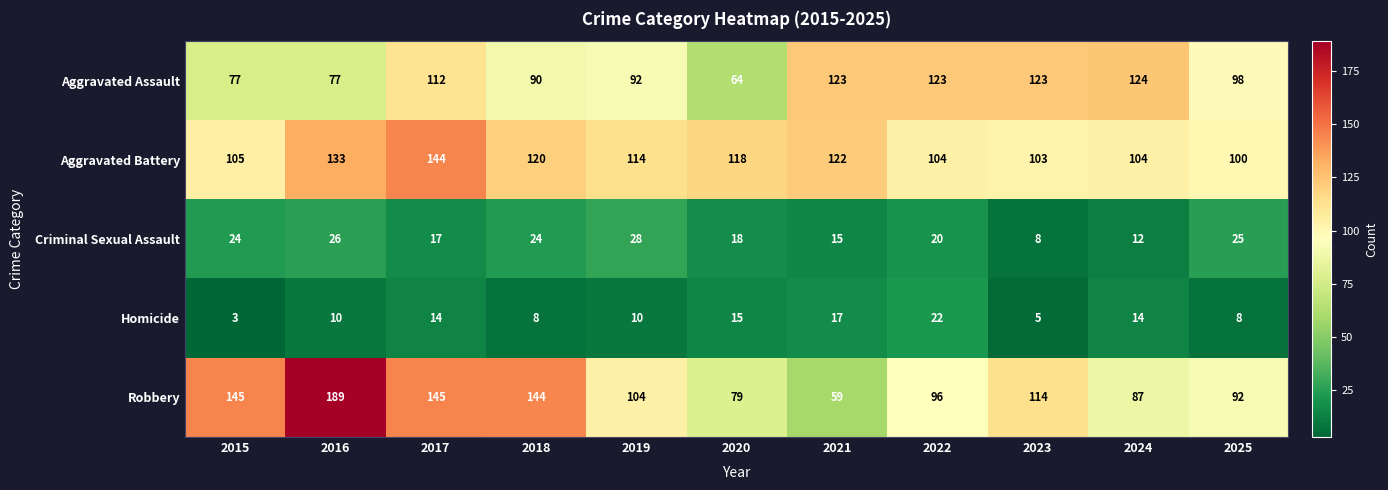

Rank the series at 2024 from highest to lowest value.

Aggravated Assault, Aggravated Battery, Robbery, Homicide, Criminal Sexual Assault